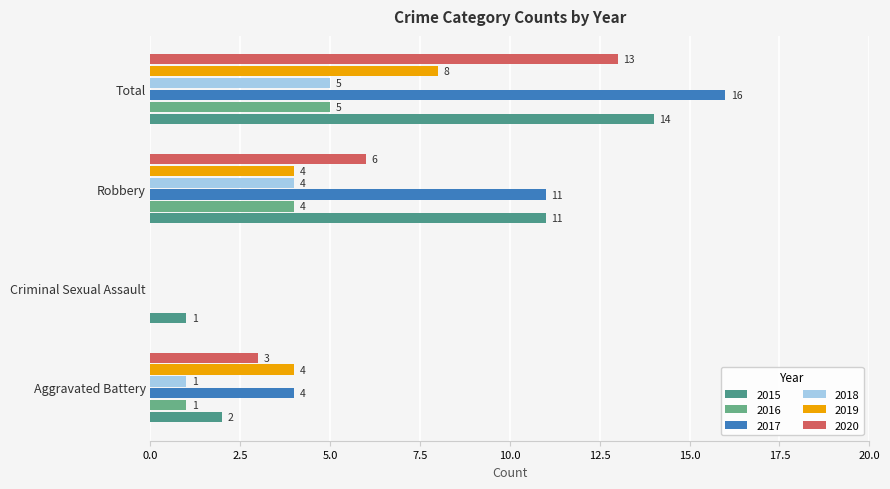

How many data points does each series have?

4